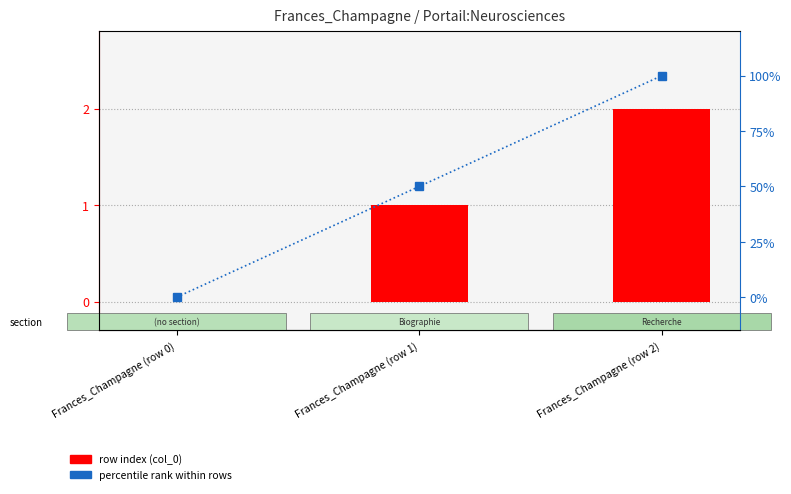

Is it true that percentile rank within rows equals 56 at Frances_Champagne (row 2)?

False